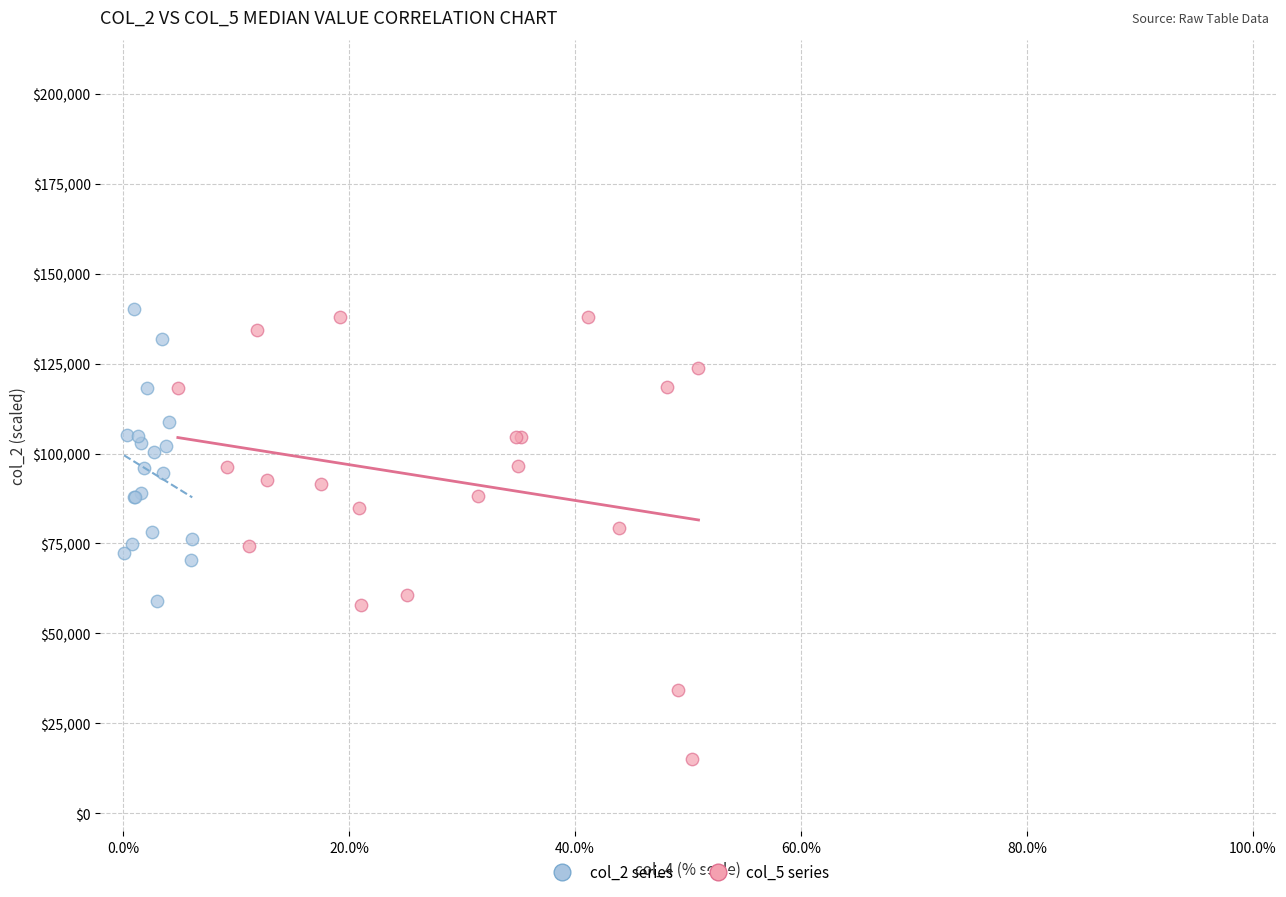

Which series reaches the minimum Y coordinate?

col_5 series